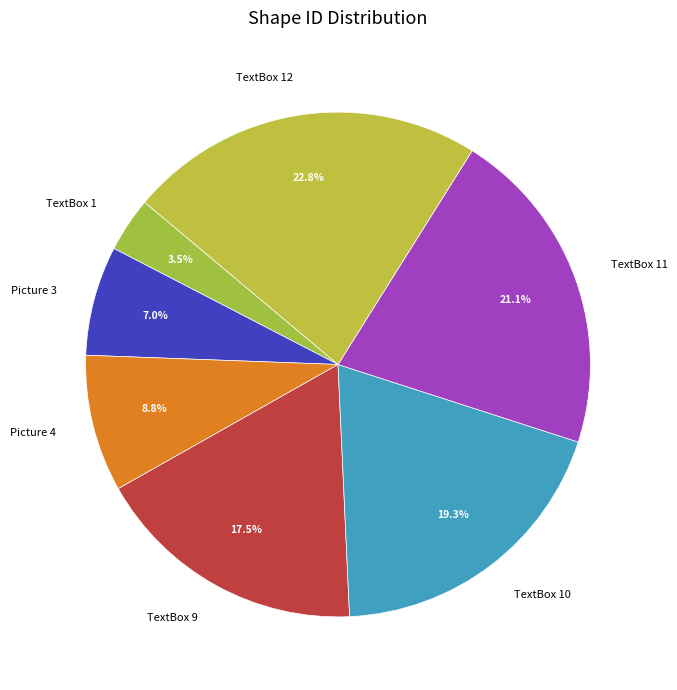

Does Picture 3 represent more than half of the total?

No